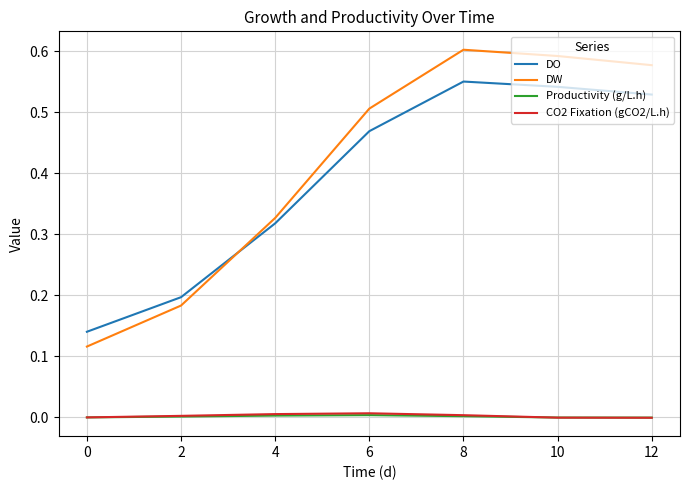

True or false: Productivity (g/L.h) and DW cross at least once.

False